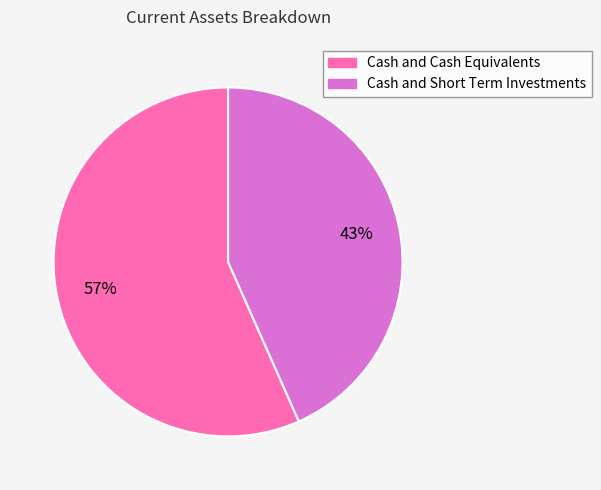

Do Cash and Cash Equivalents and Cash and Short Term Investments together represent more than half of the pie?

Yes